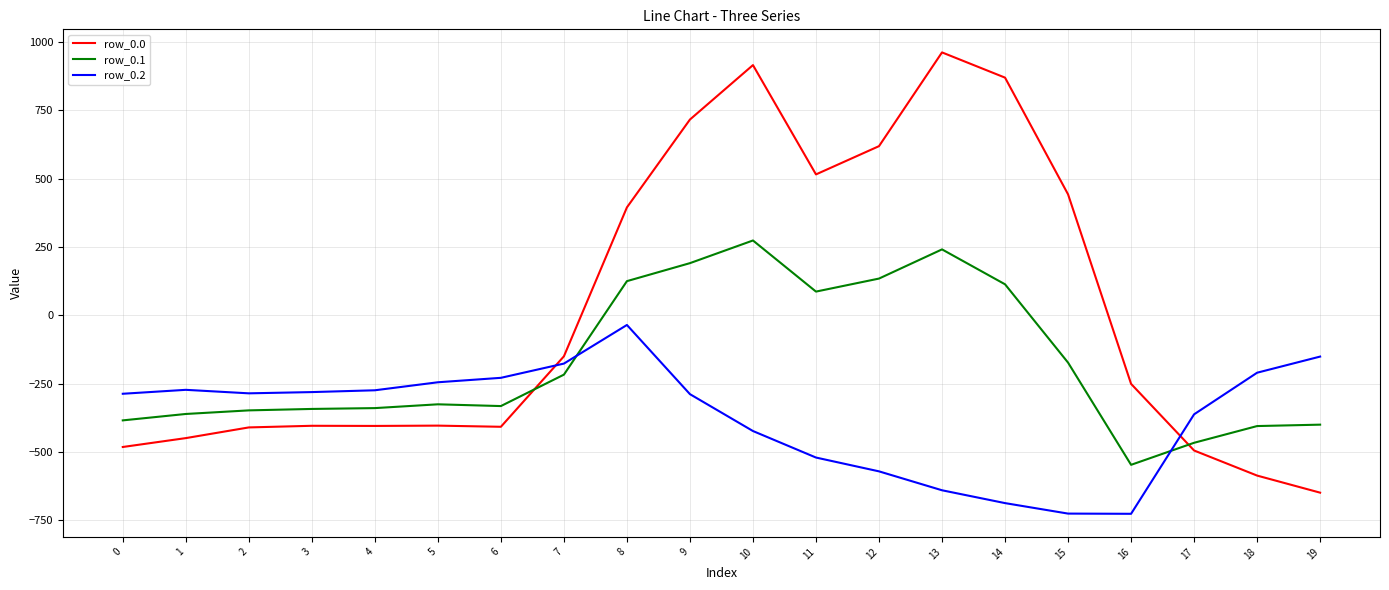

List the series in order of their overall mean, highest first.

row_0.0, row_0.1, row_0.2